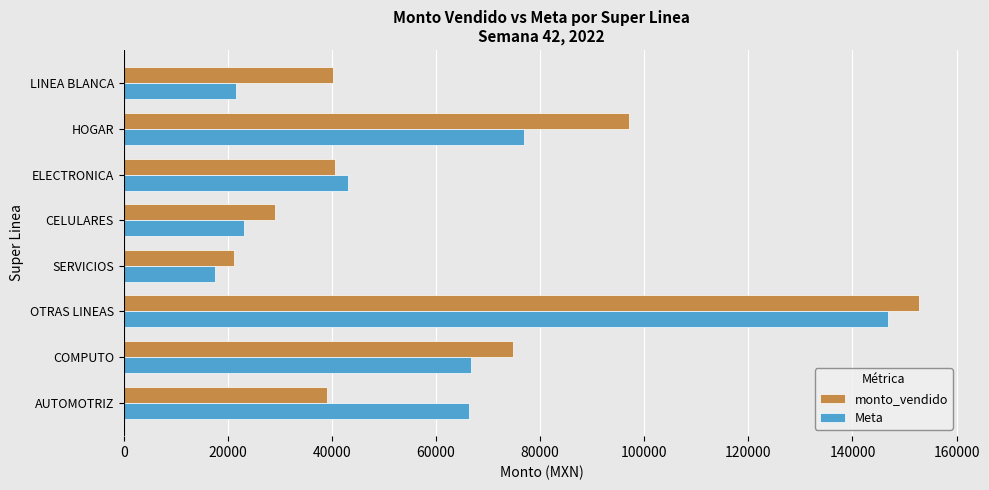

What is the difference between the maximum and minimum values in the Meta series?

129125.4